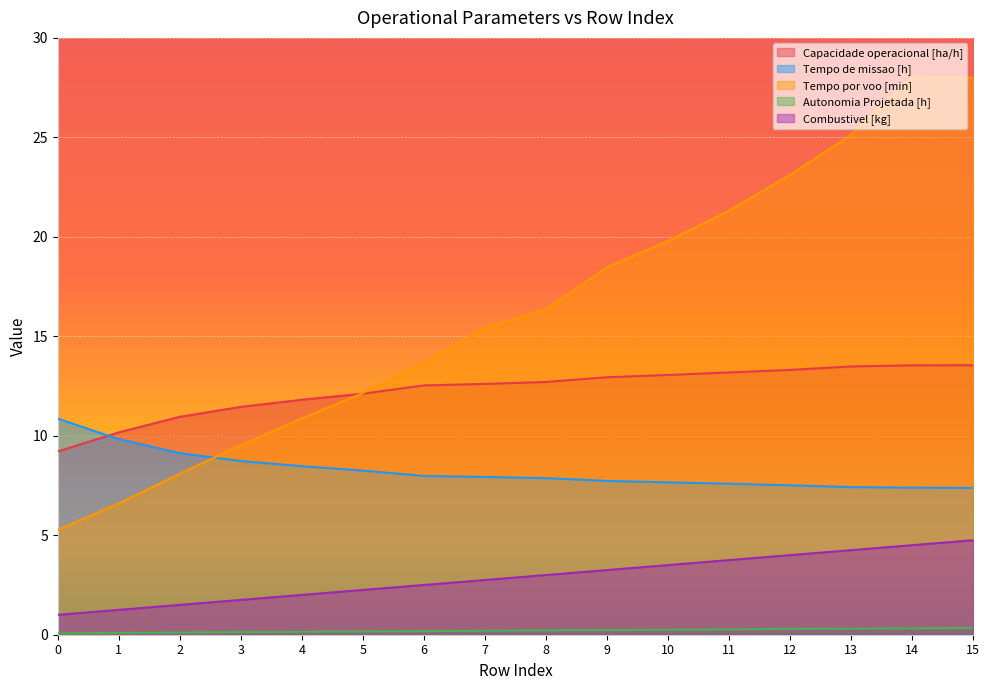

True or false: Combustivel [kg] has more than 2 interior local peaks.

False